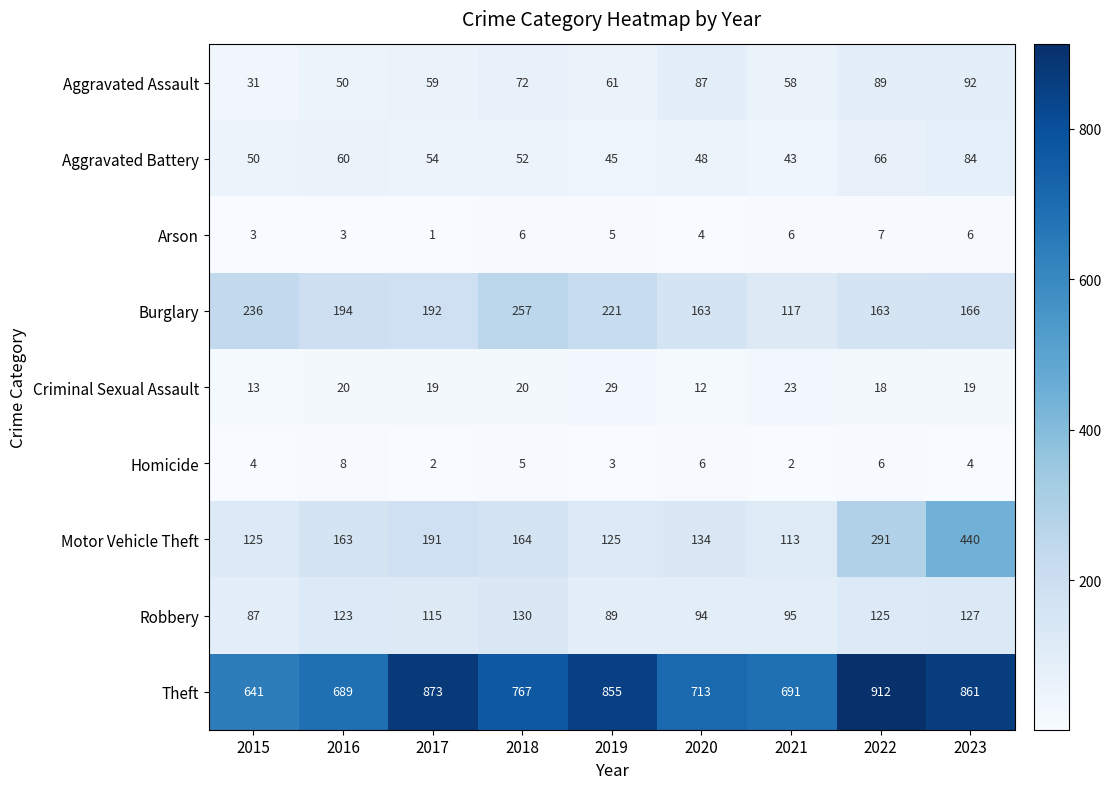

Rank the series at 2021 from highest to lowest value.

Theft, Burglary, Motor Vehicle Theft, Robbery, Aggravated Assault, Aggravated Battery, Criminal Sexual Assault, Arson, Homicide